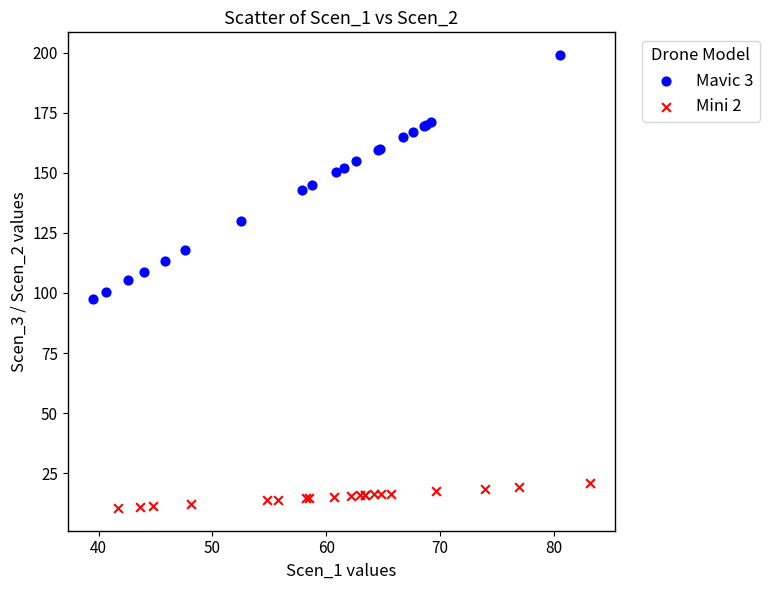

Which series contains the highest Y value?

Mavic 3